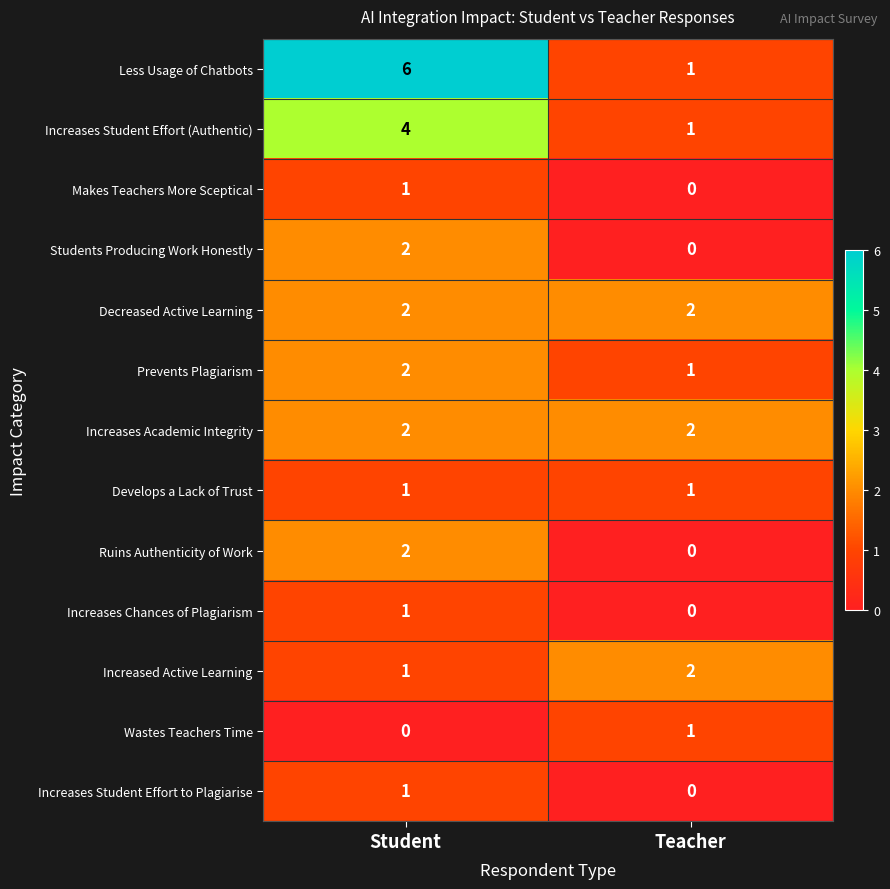

At which category is the sum across all series the highest?

Student